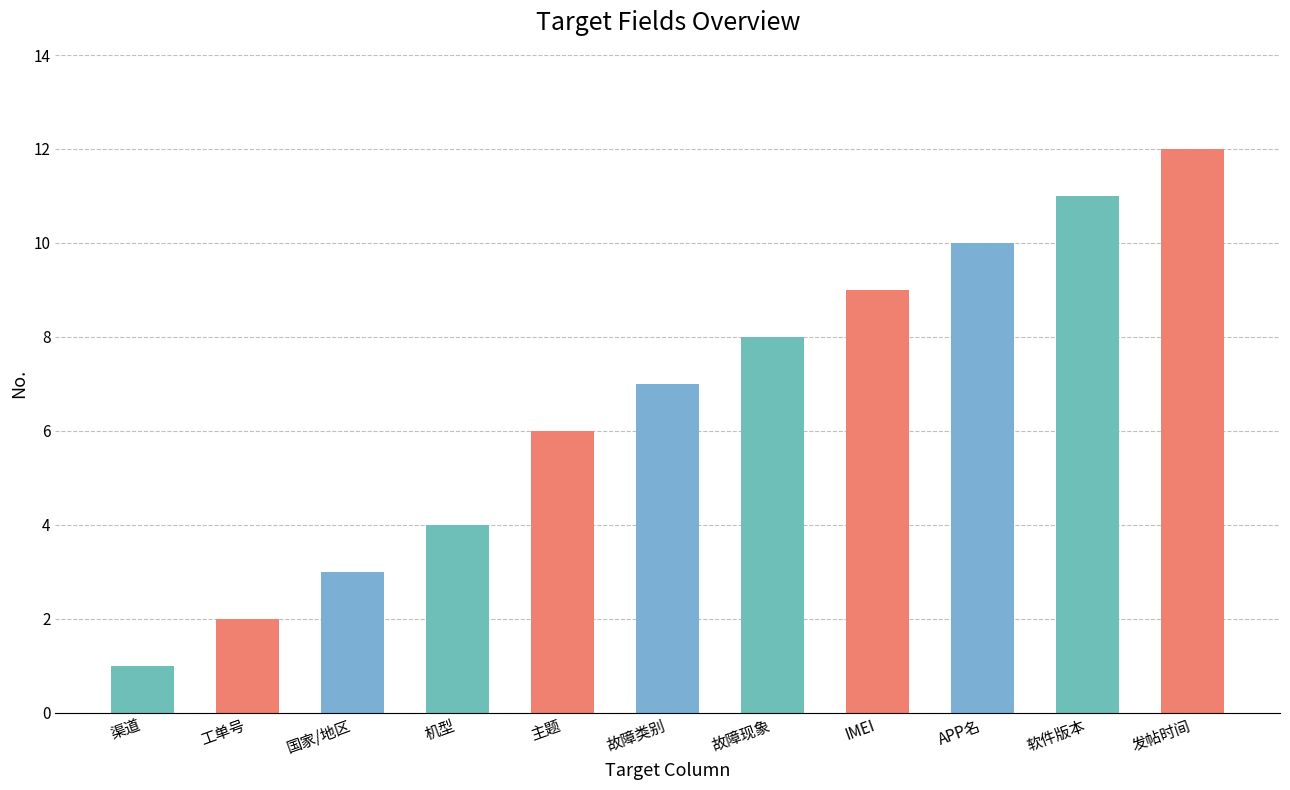

Are the bars grouped side by side (vs. stacked)?

No